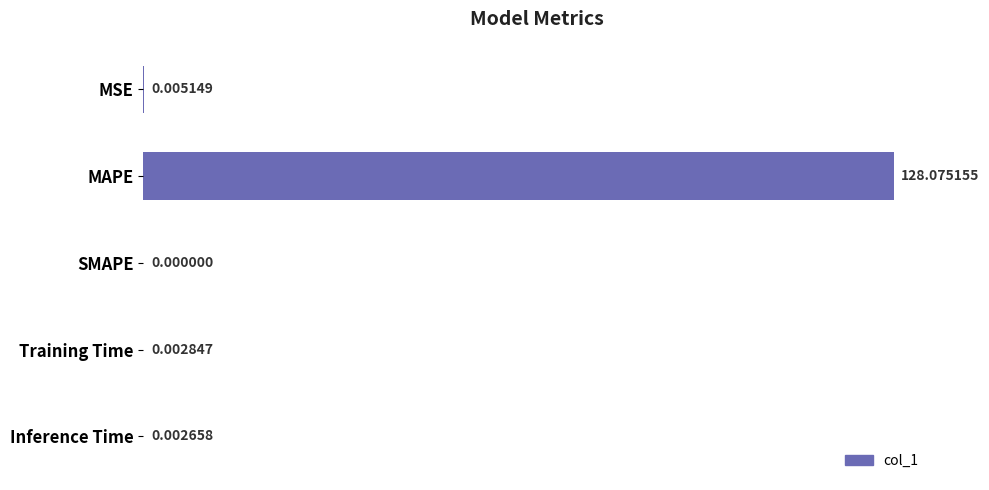

Between Training Time and Inference Time, which is larger?

Training Time